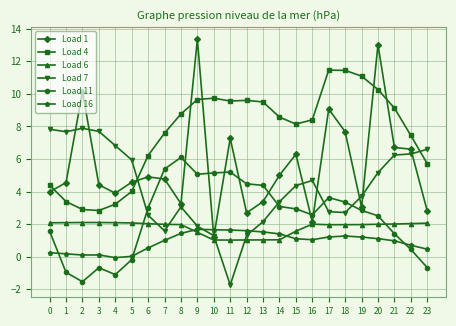

How many values in the Load 4 series are below 8?

10